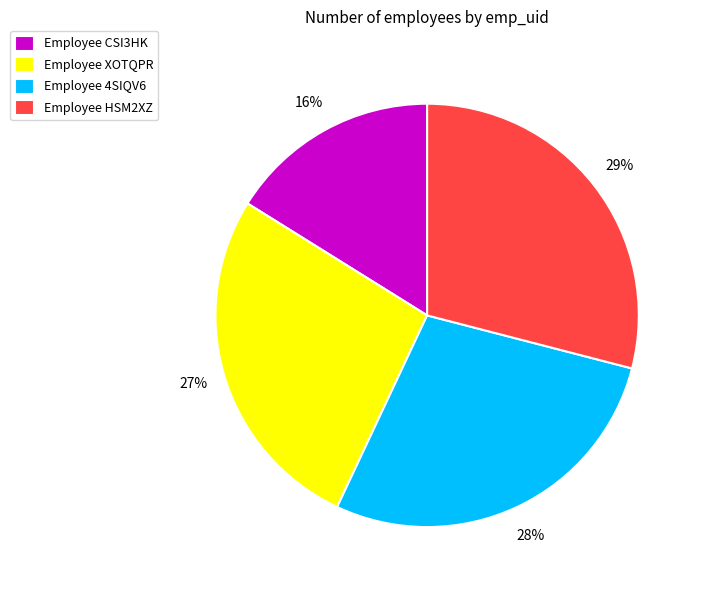

To the nearest percent, what percentage of the pie is Employee XOTQPR?

27%